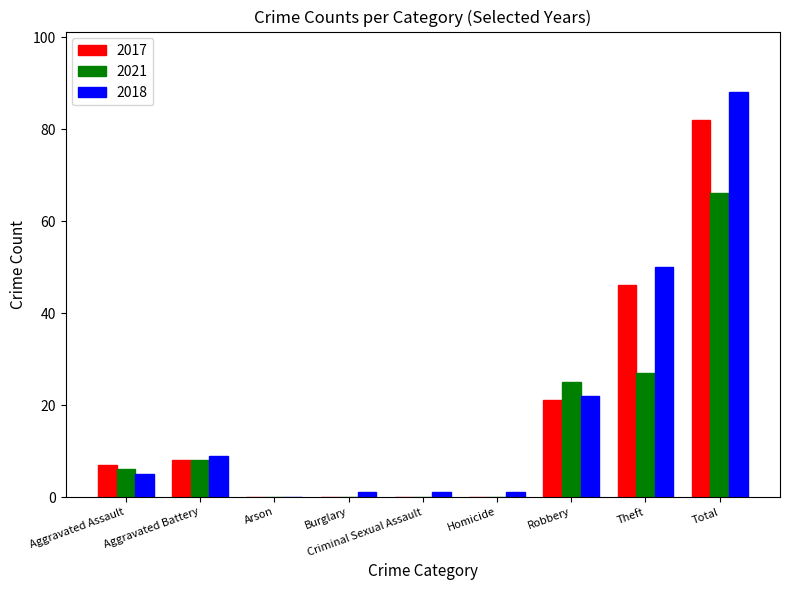

Is the value of 2017 at Robbery greater than the value of 2021 at Aggravated Assault?

Yes